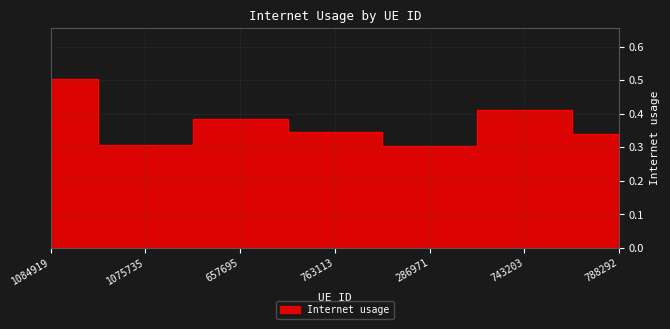

Reading right to left, extract all data points from this chart.

788292=0.3	743203=0.4	286971=0.3	763113=0.3	657695=0.4	1075735=0.3	1084919=0.5